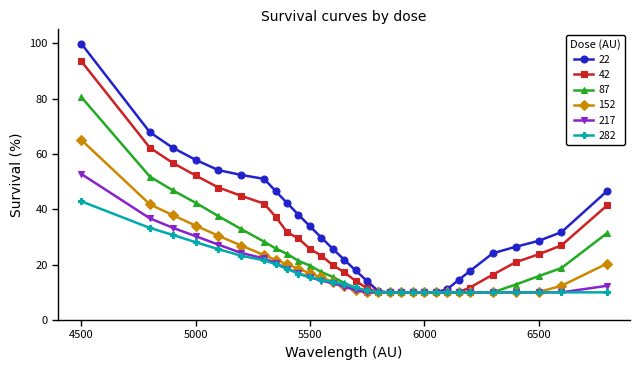

What is the maximum value for 87?

80.6